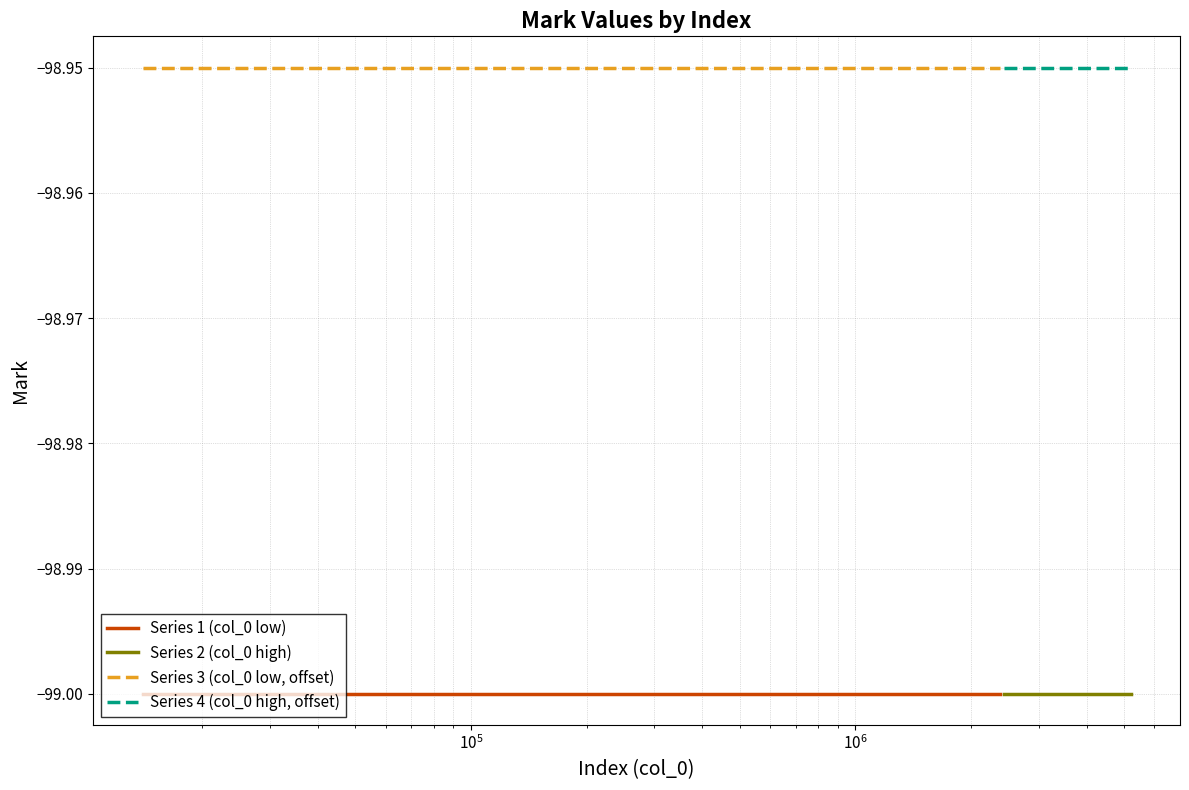

True or false: Series 3 (col_0 low, offset) and Series 1 (col_0 low) intersect in this chart.

False